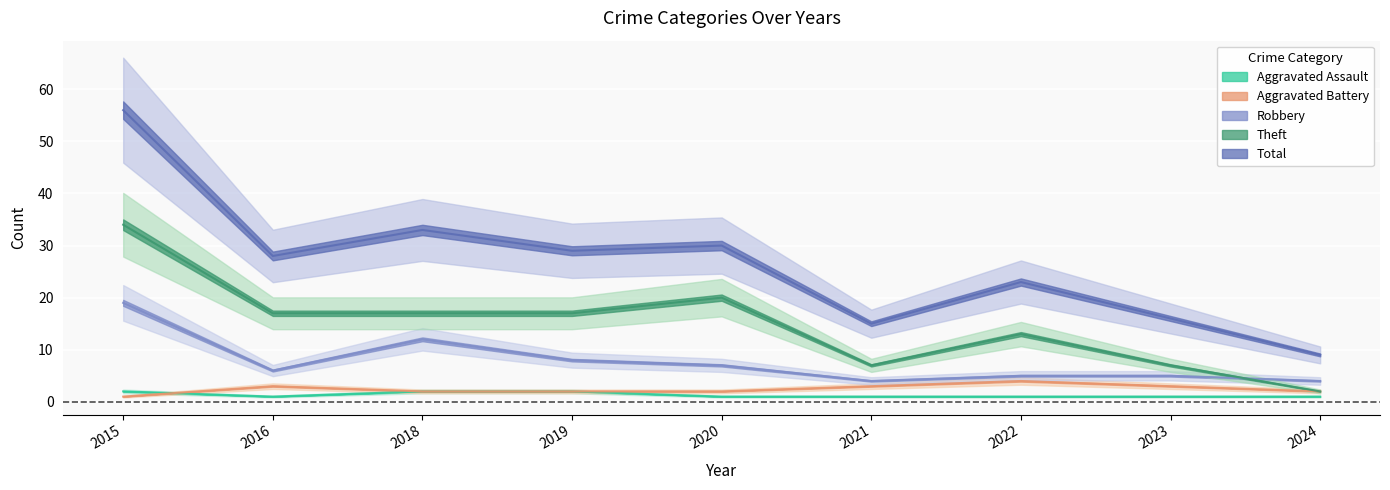

Reading left to right, list all the values displayed in this chart.

Aggravated Assault: 2	1	2	2	1	1	1	1	1
Aggravated Battery: 1	3	2	2	2	3	4	3	2
Robbery: 19	6	12	8	7	4	5	5	4
Theft: 34	17	17	17	20	7	13	7	2
Total: 56	28	33	29	30	15	23	16	9